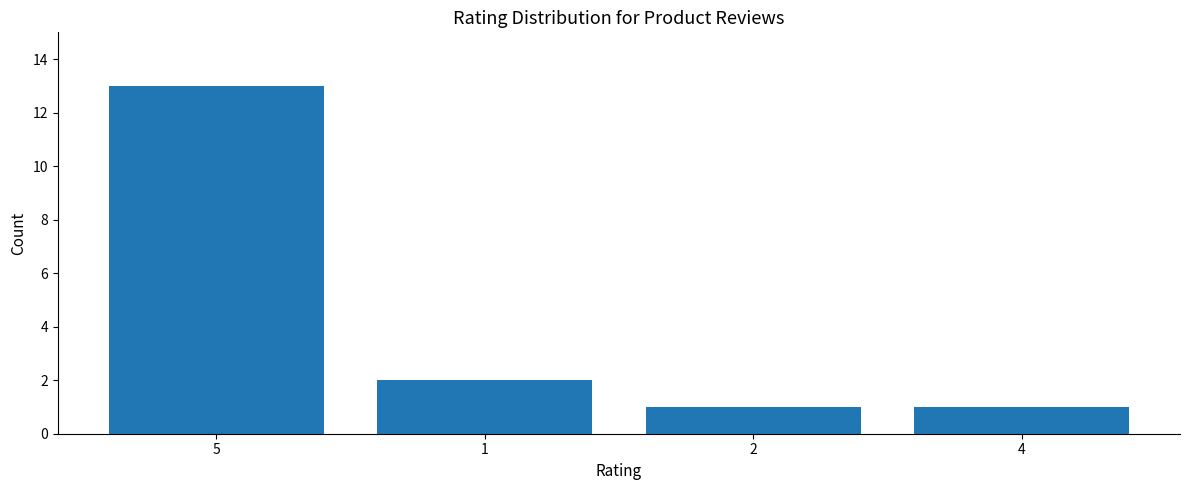

What is the ratio of the value at 1 to the value at 4?

2.0